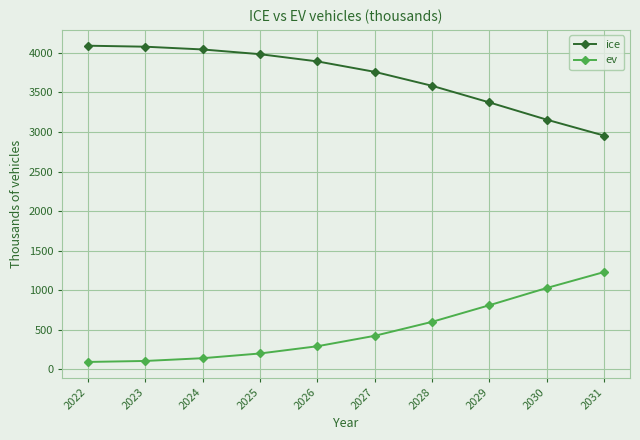

What is the minimum value shown in the chart?

92.3